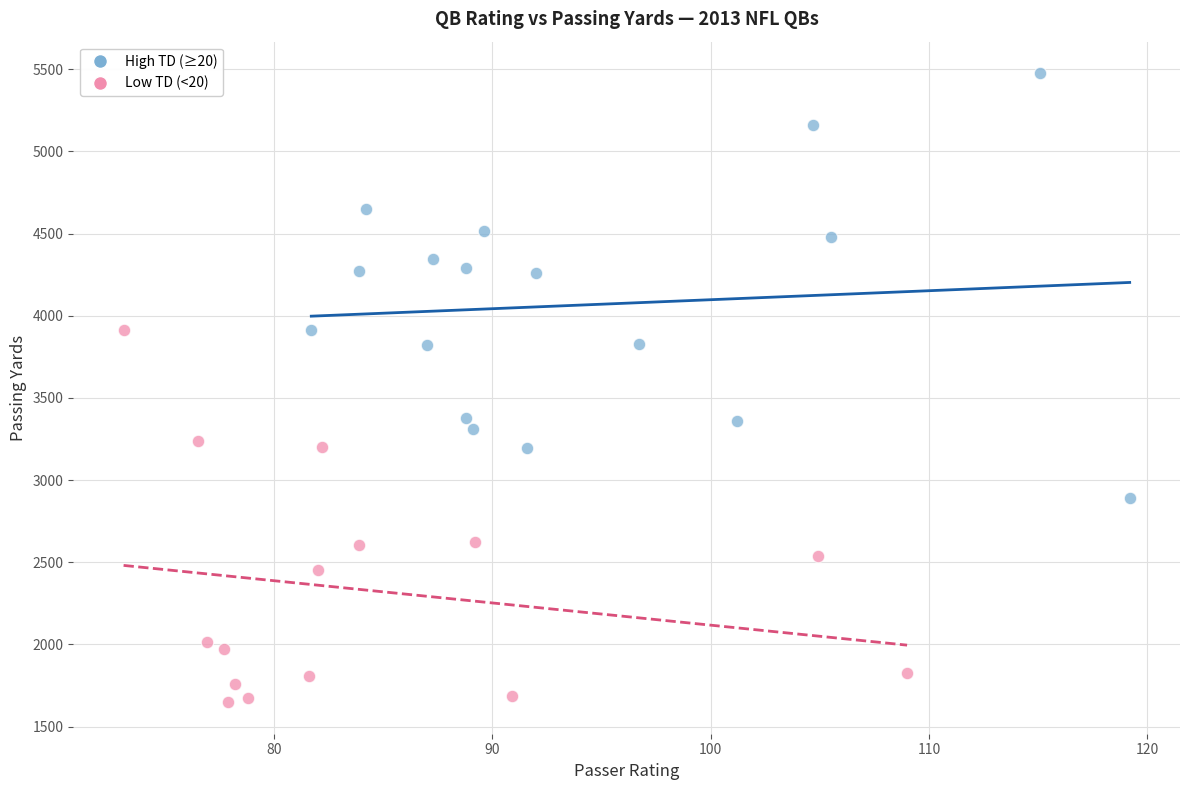

Which series reaches the maximum Y coordinate?

High TD (≥20)